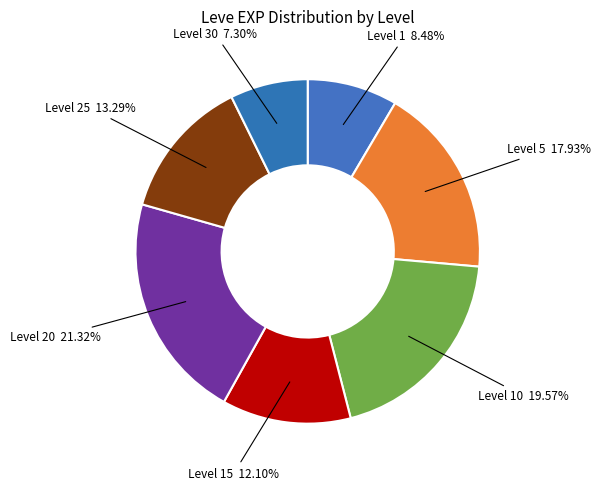

How many segments does this pie chart have?

7